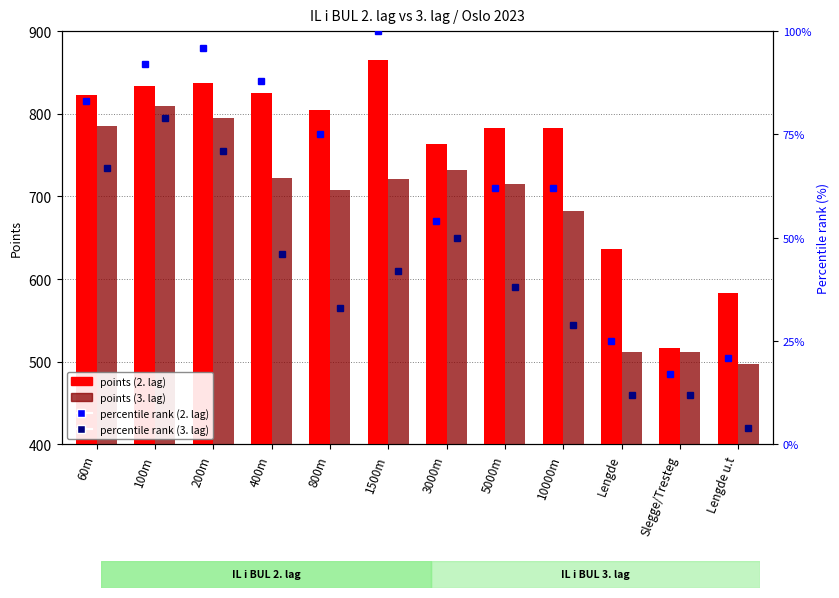

What are all the series names shown in the legend?

points (2. lag), points (3. lag), percentile rank (2. lag), percentile rank (3. lag)